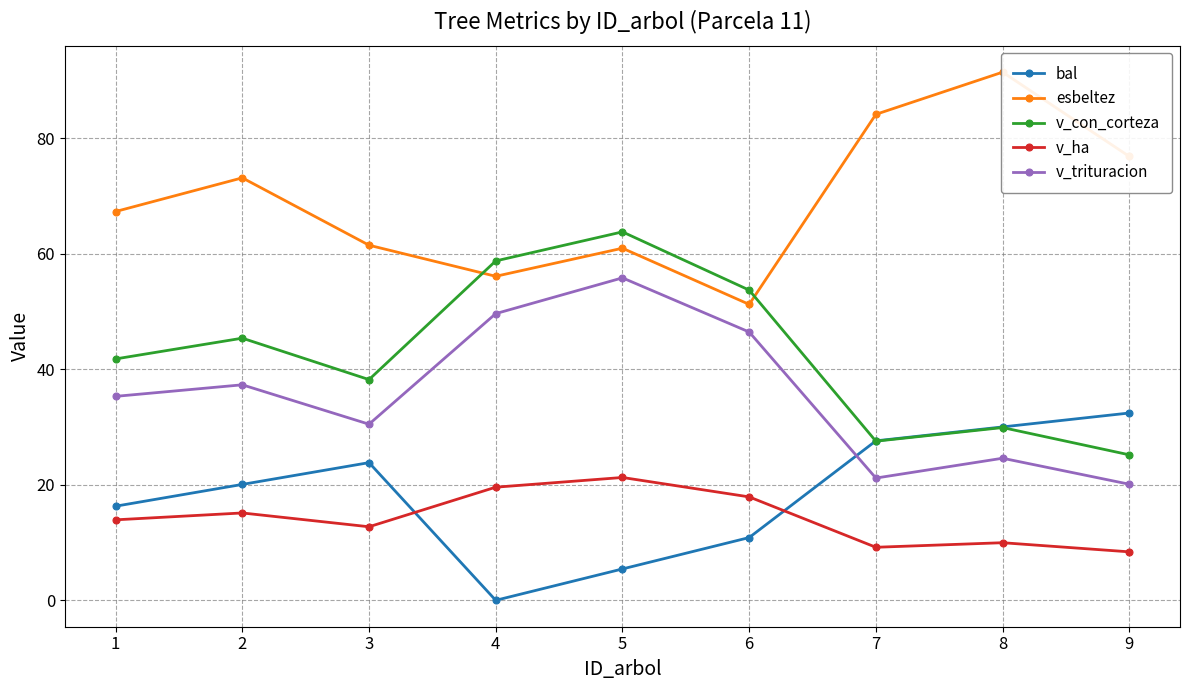

Reading left to right, extract all data points from this chart.

bal: 16.3	20.1	23.8	0.0	5.4	10.9	27.6	30.0	32.4
esbeltez: 67.3	73.1	61.5	56.1	60.9	51.2	84.1	91.4	76.8
v_con_corteza: 41.8	45.4	38.2	58.7	63.8	53.7	27.5	29.9	25.2
v_ha: 13.9	15.1	12.7	19.6	21.3	17.9	9.2	10.0	8.4
v_trituracion: 35.3	37.3	30.5	49.6	55.8	46.4	21.2	24.6	20.1